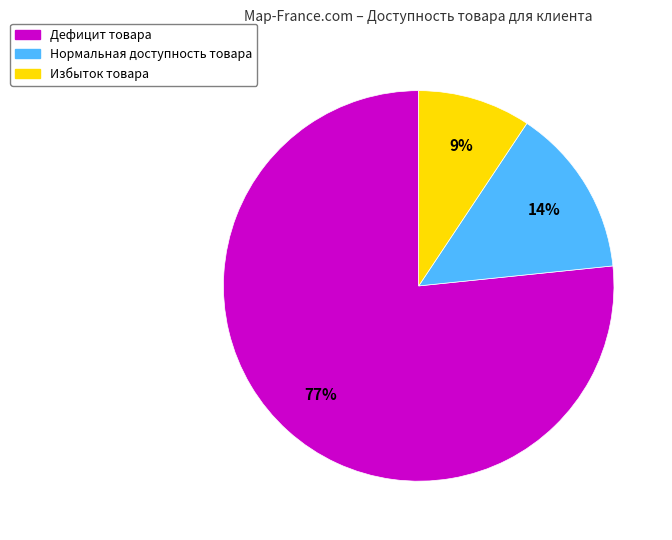

What is the majority slice?

Дефицит товара